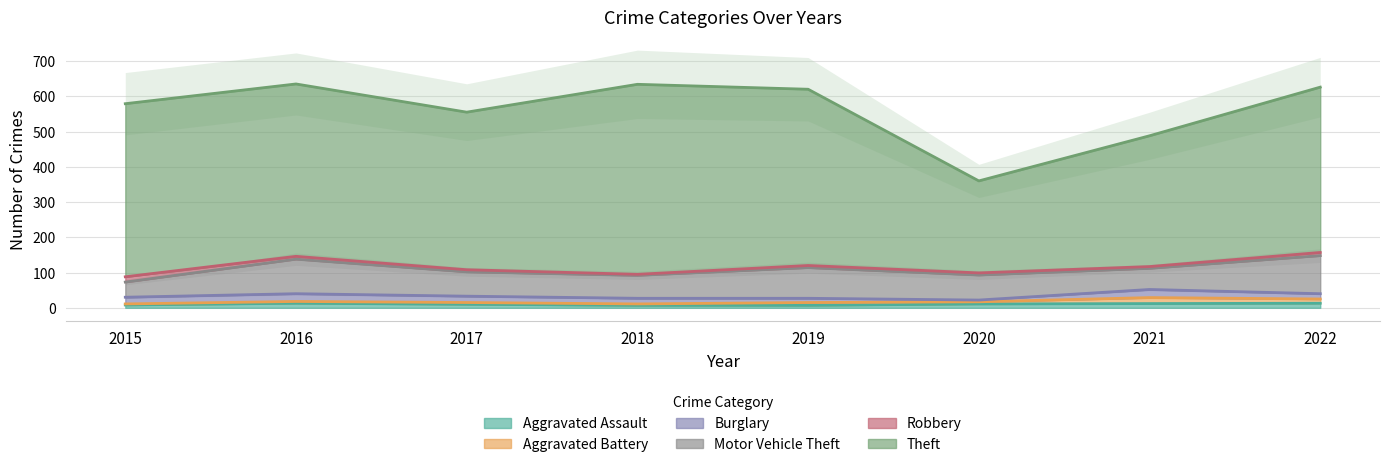

Count the number of categories in the chart.

8